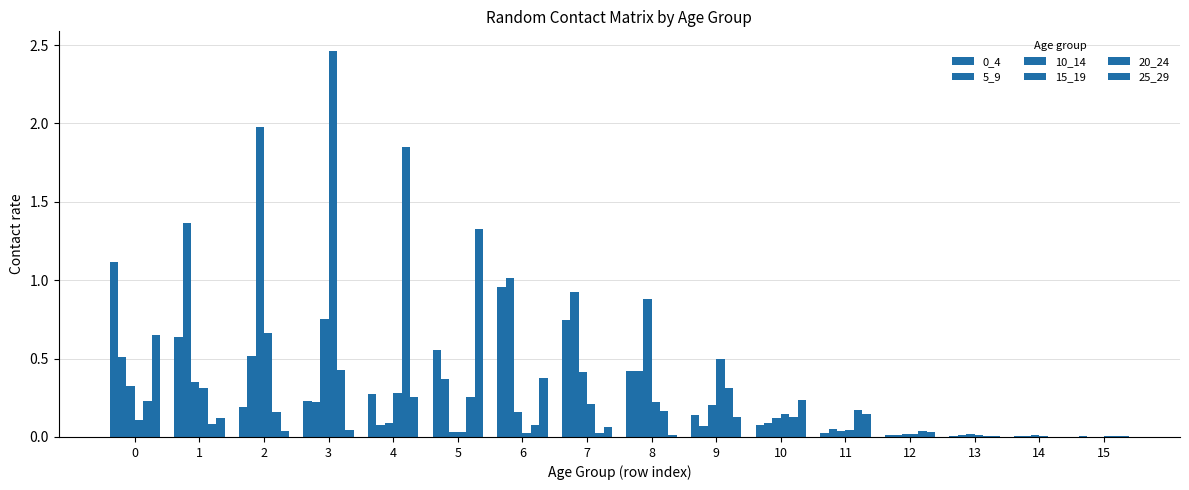

What is the greatest value displayed?

2.5